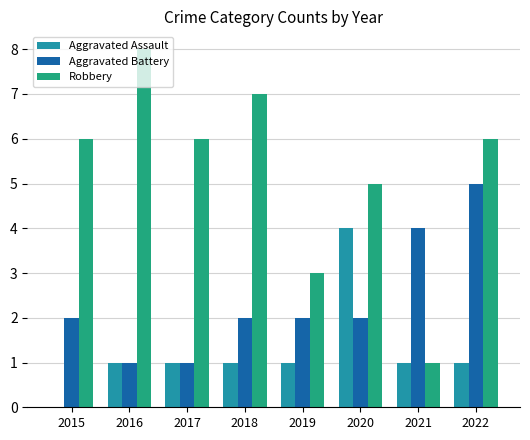

What is the sum of the Robbery values at 2016 and 2017?

14